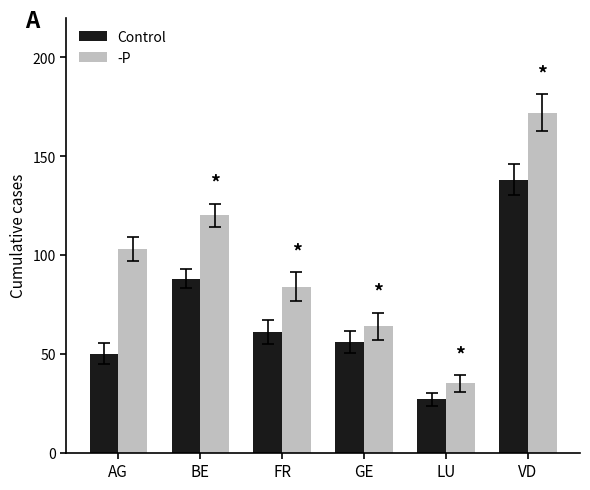

Where does the Control series first go above 61?

BE